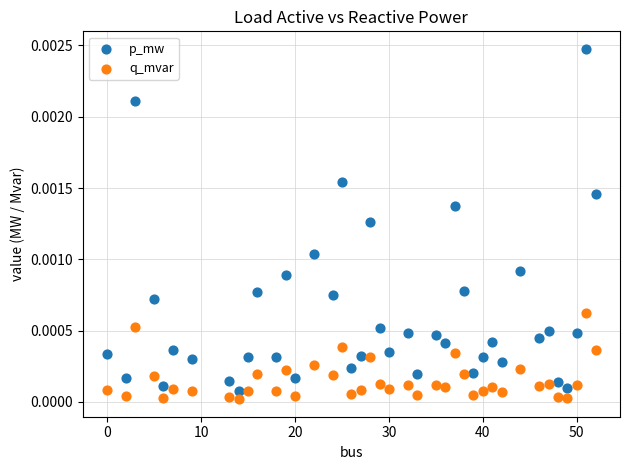

Across all data points, what is the range of X values (max minus min)?

52.0